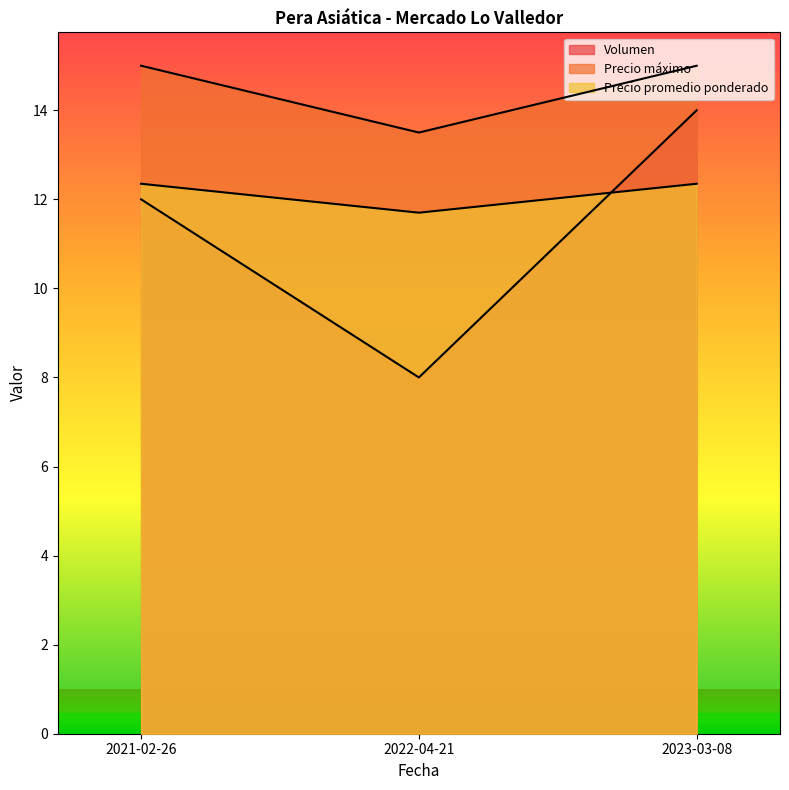

How many data points in Precio promedio ponderado are above 12?

2